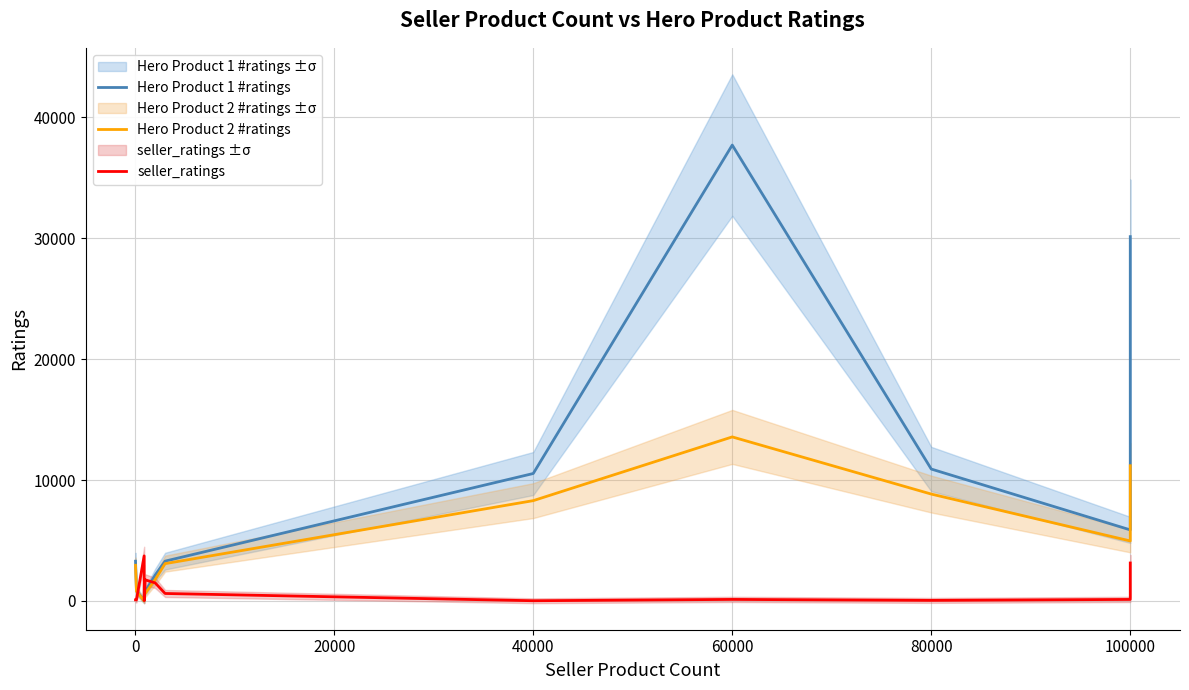

What is the spread (max minus min) of values at 100000?

5755